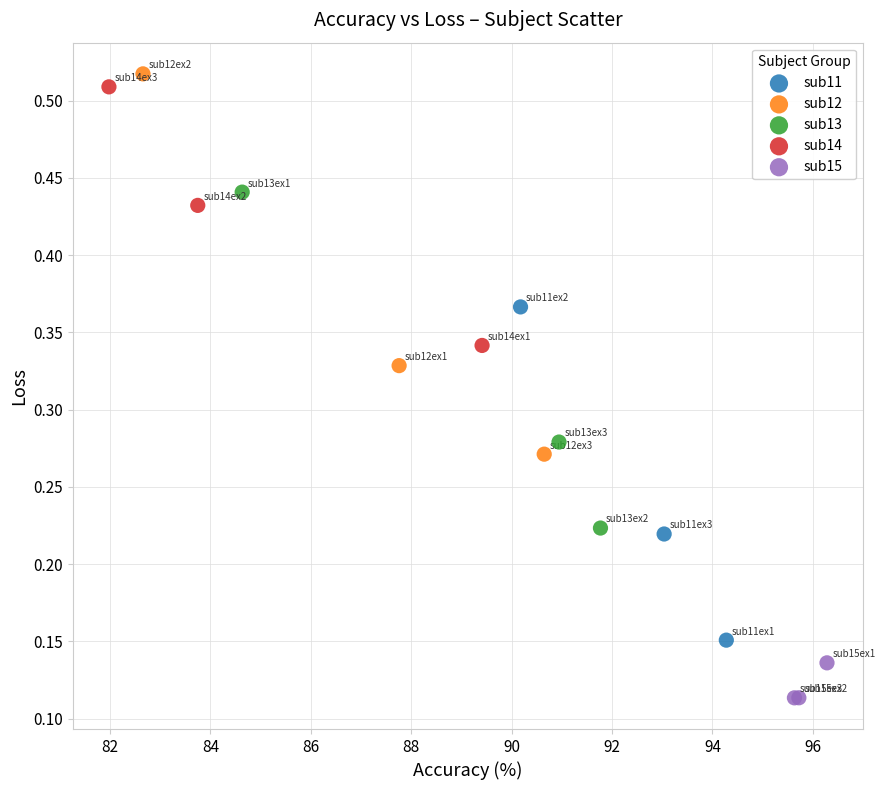

Which series reaches the minimum Y coordinate?

sub15